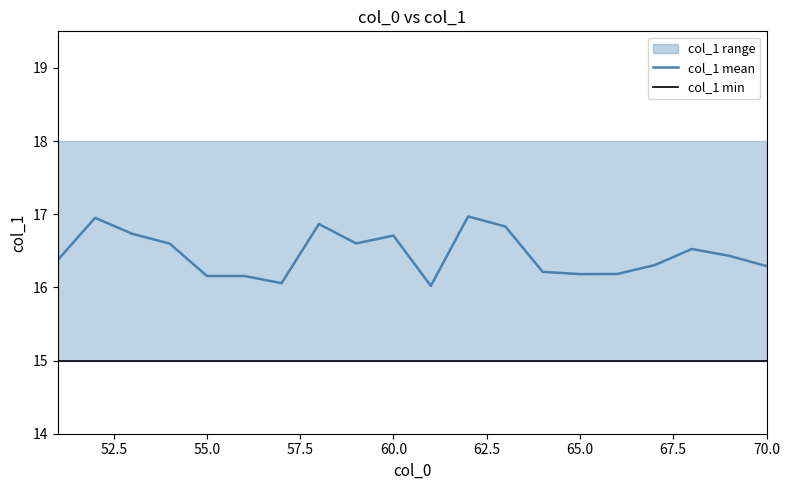

What is the minimum value for col_1 min?

15.0